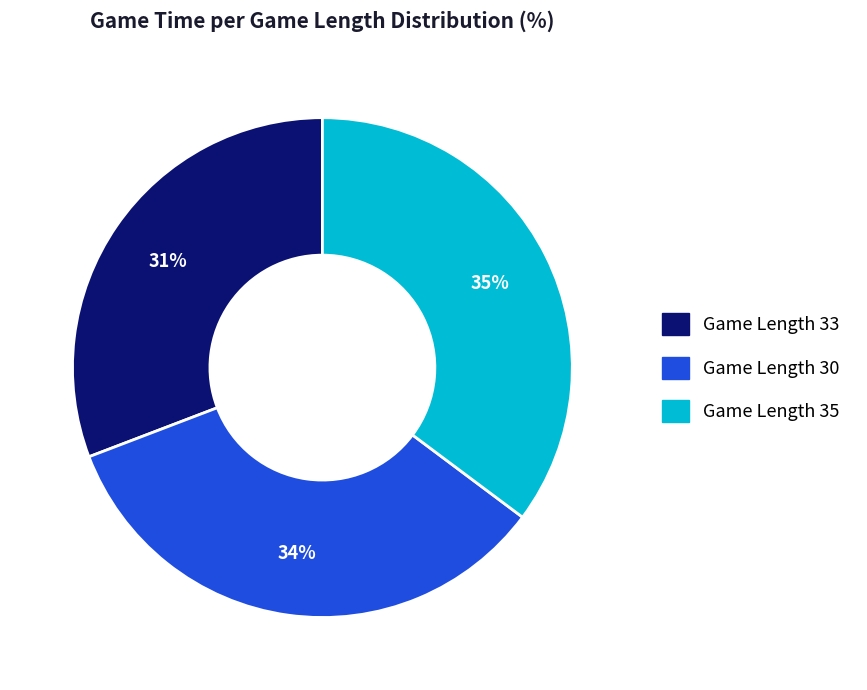

Count the number of slices in the pie.

3